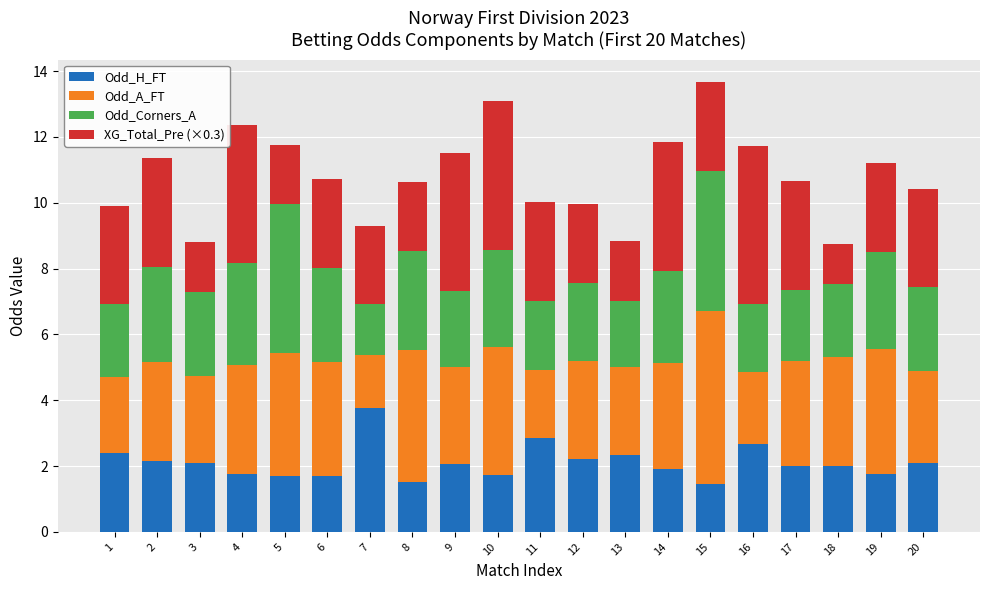

At which label does Odd_H_FT reach its peak?

7